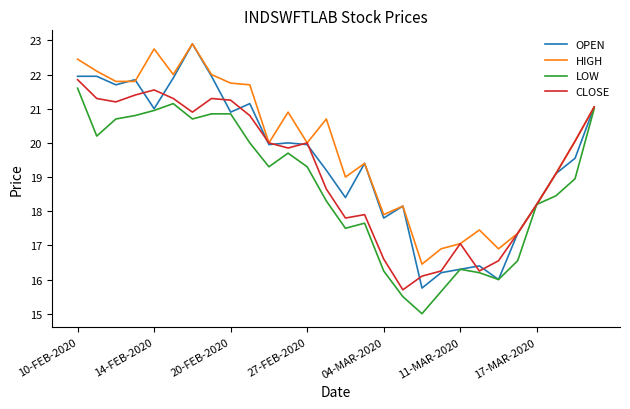

List the series in order of their overall mean, lowest first.

LOW, CLOSE, OPEN, HIGH